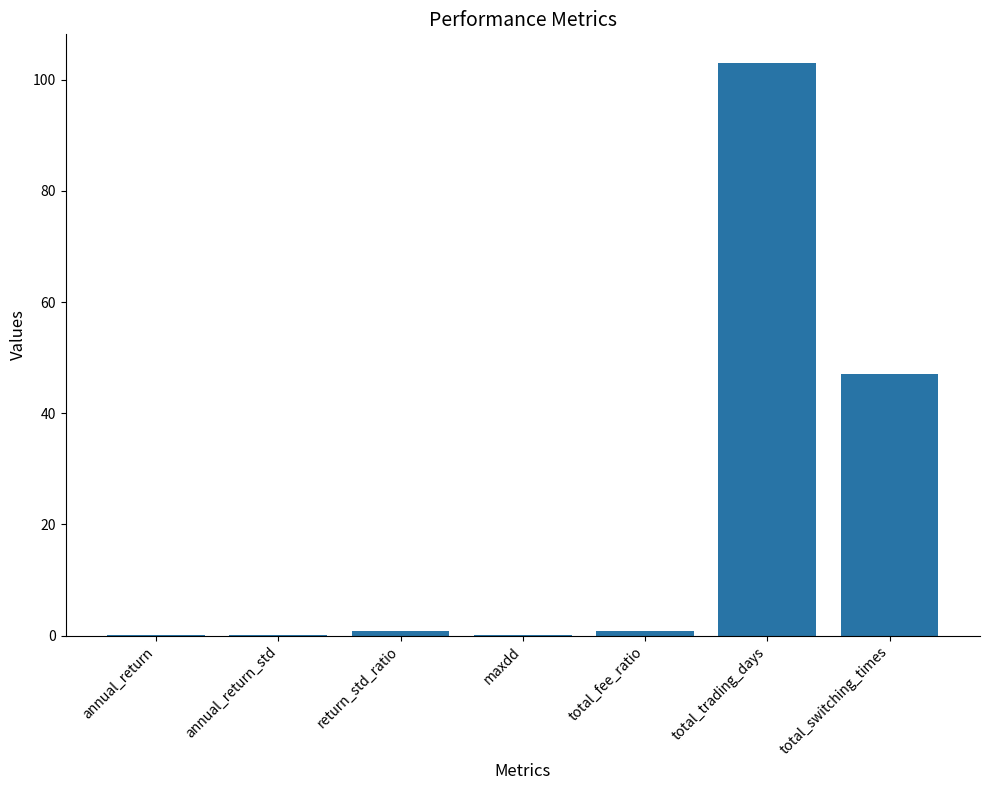

Which has a higher value, total_switching_times or total_trading_days?

total_trading_days